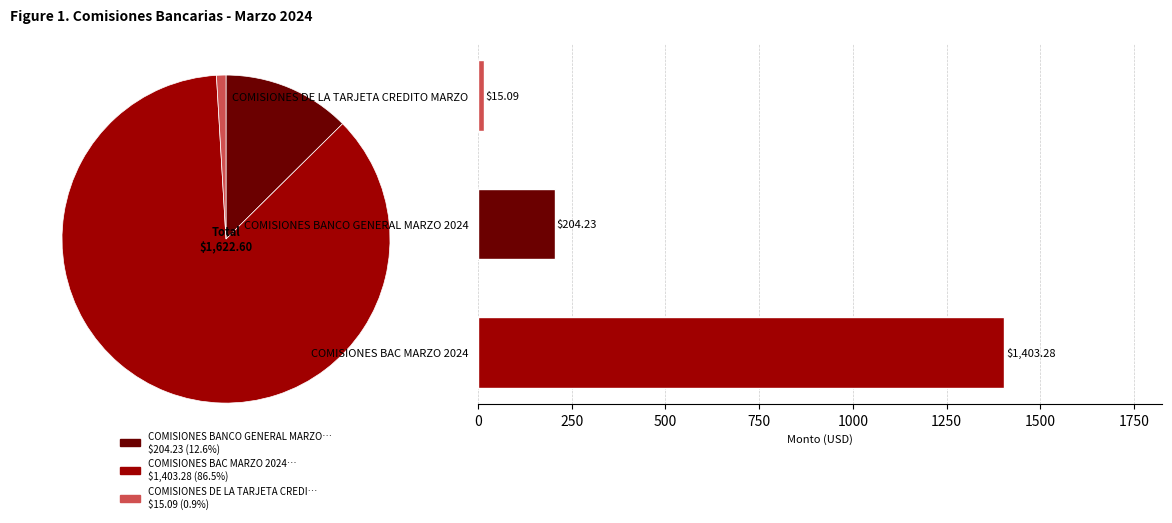

The COMISIONES DE LA TARJETA CREDITO MARZO slice represents 14% of the pie. True or false?

False